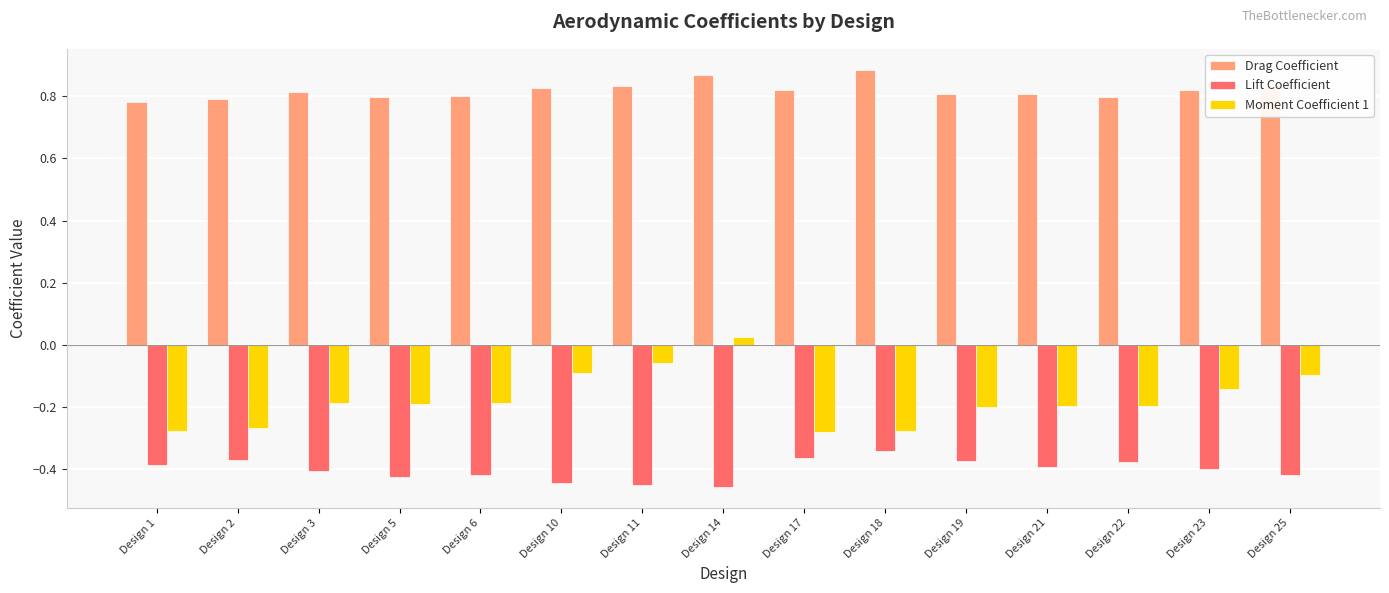

List the series in order of their overall mean, lowest first.

Lift Coefficient, Moment Coefficient 1, Drag Coefficient